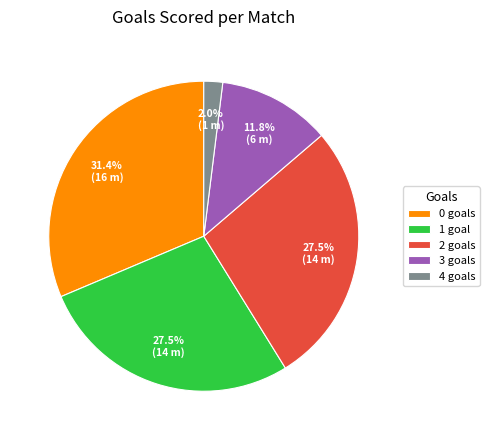

What is the ratio of the value at 2 to the value at 3?

2.3